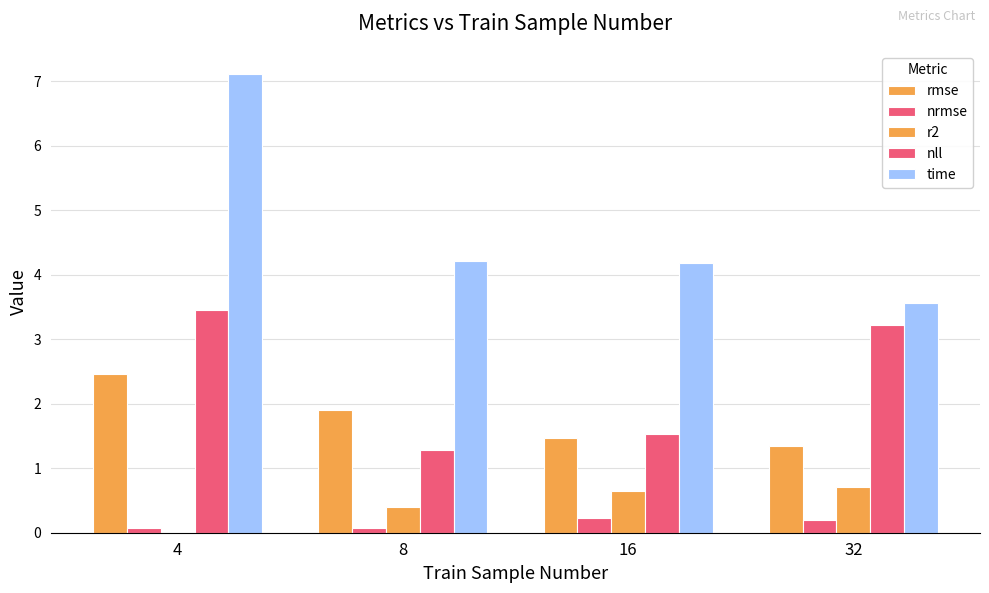

At which label does rmse reach its peak?

4